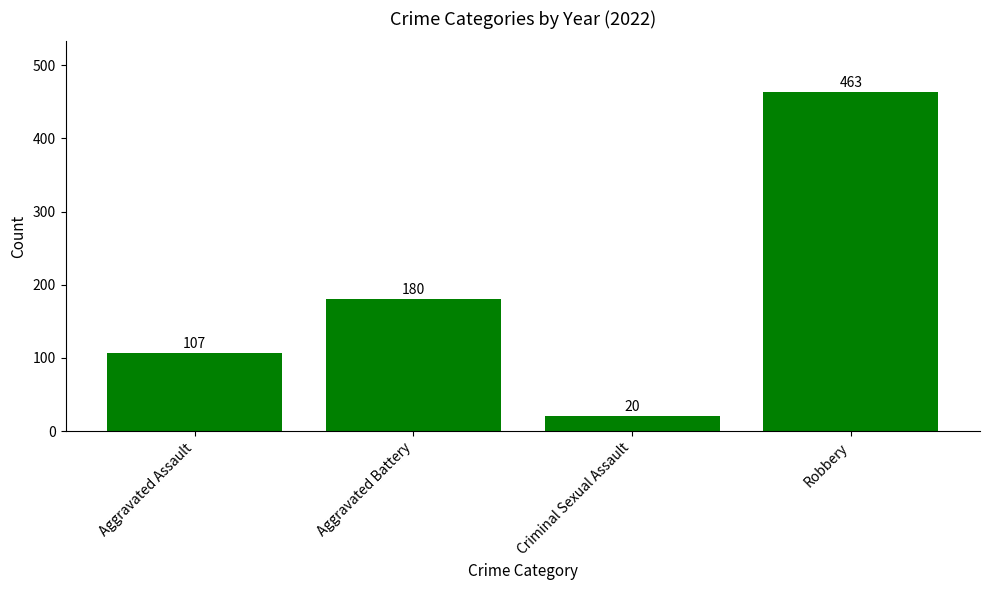

What is the sum of the values at Robbery and Aggravated Battery?

643